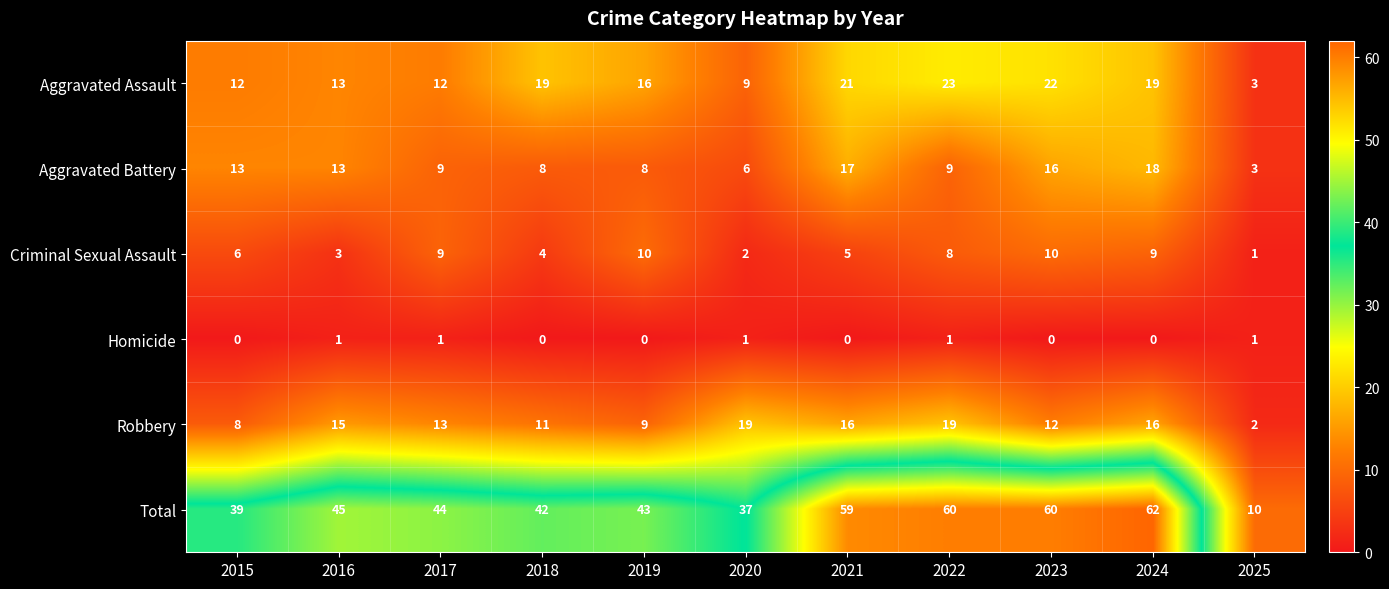

The Homicide series shows 1 at 2016. True or false?

True